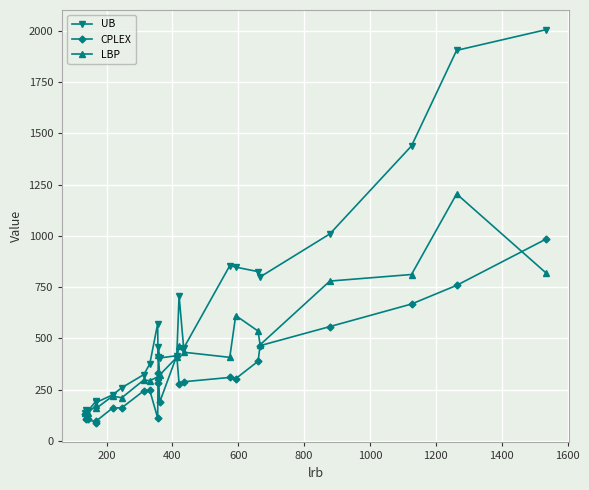

Reading left to right, list all the values displayed in this chart.

UB: 138	152	147	195	188	225	260	324	376	572	409	458	405	416	708	453	855	848	826	800	1010	1439	1905	2006
CPLEX: 131	106	107	89	97	161	162	245	247	112	281	332	189	416	280	289	310	304	389	465	558	668	759	985
LBP: 137	119	138	174	159	219	211	298	294	313	314	418	322	408	461	433	408	612	536	469	780	812	1205	819